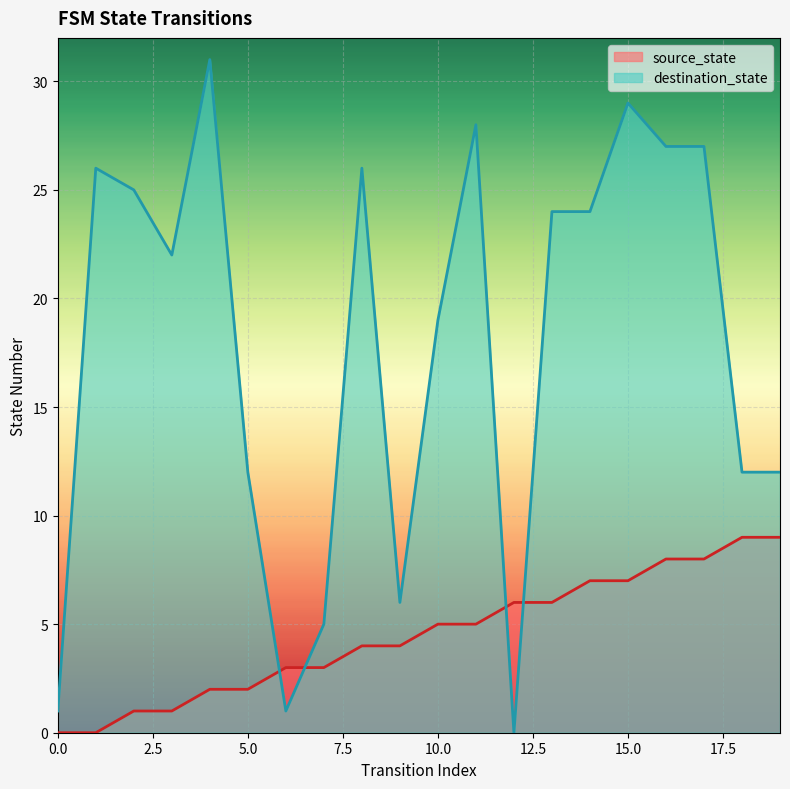

What is the value of the destination_state point at the 19th from the left?

12